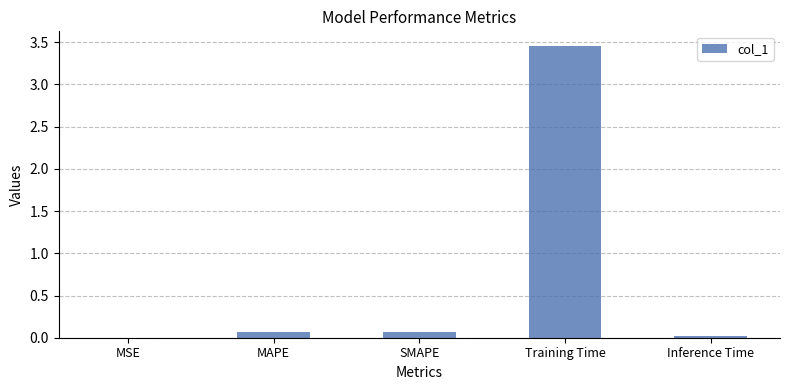

True or false: the data shows 0.1 at MAPE.

True